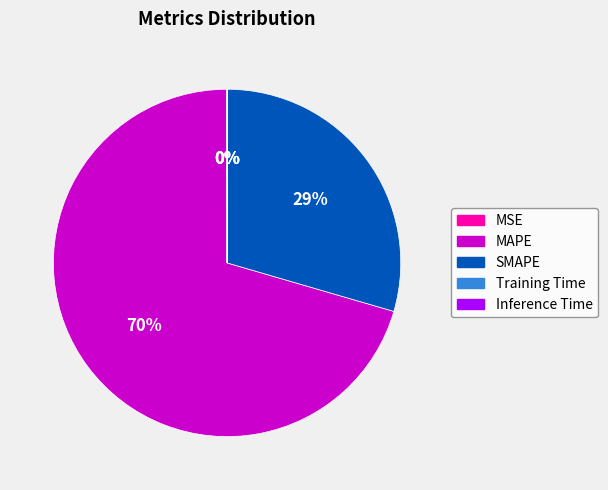

To the nearest percent, what portion does SMAPE represent?

29%